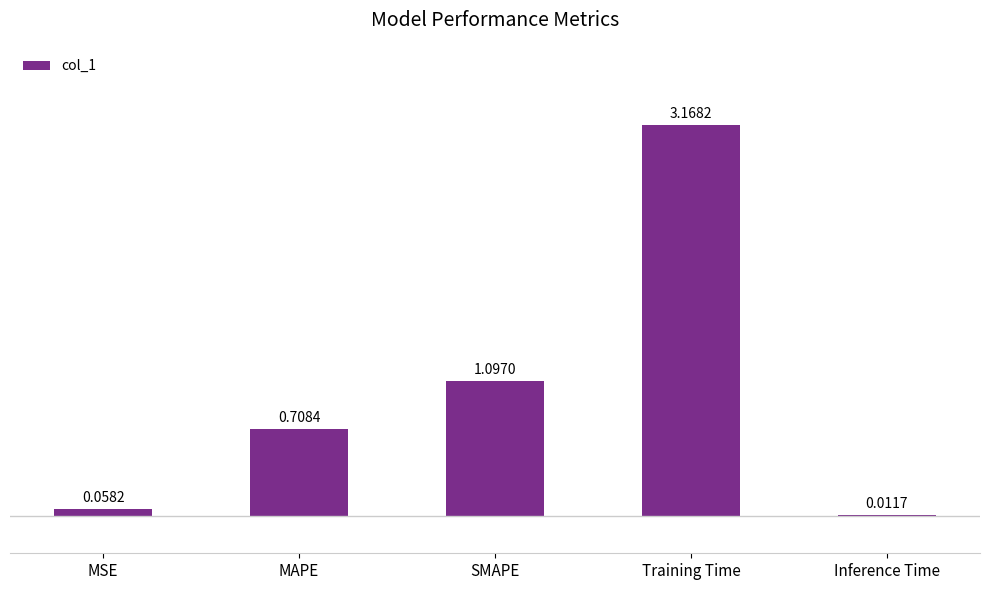

What is the change in value from SMAPE to Inference Time?

-1.1